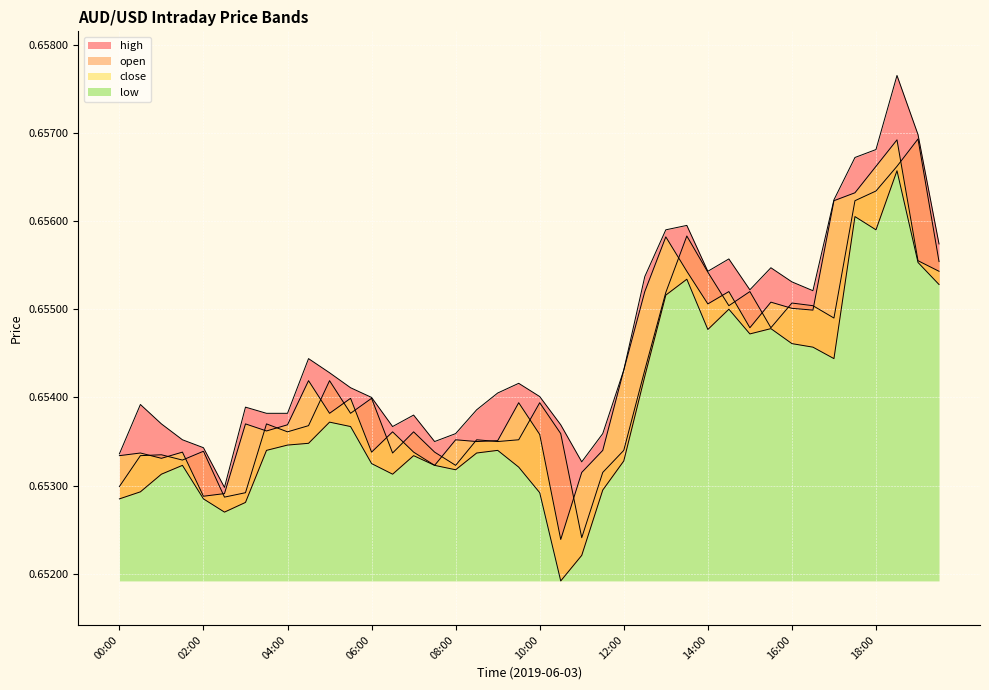

Is the value of low at 19:00 greater than the value of close at 02:30?

Yes